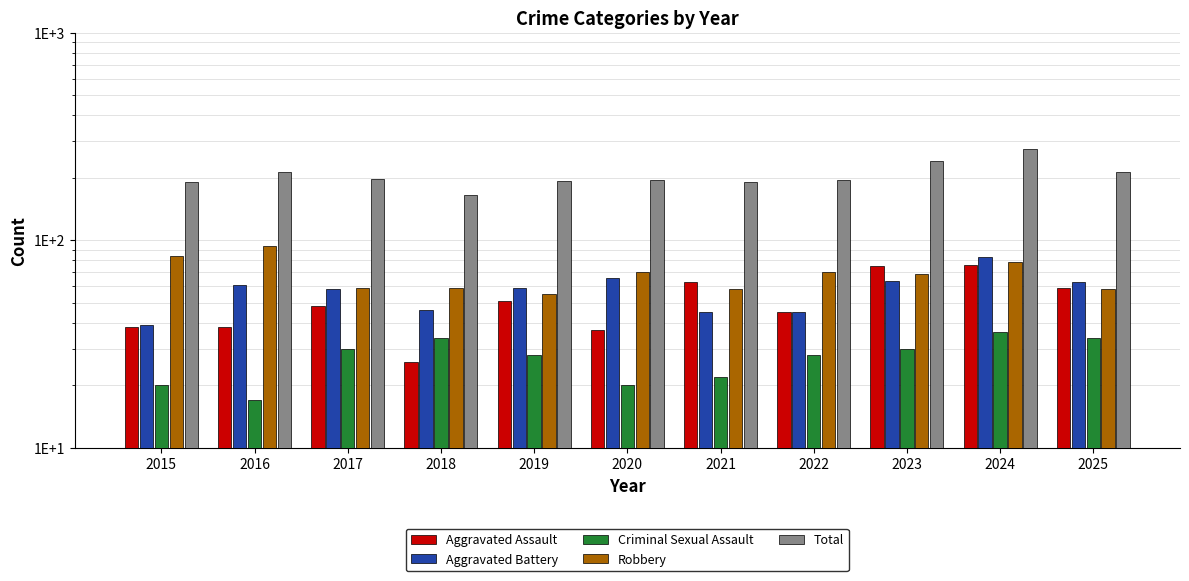

Which series has the largest total across all categories?

Total